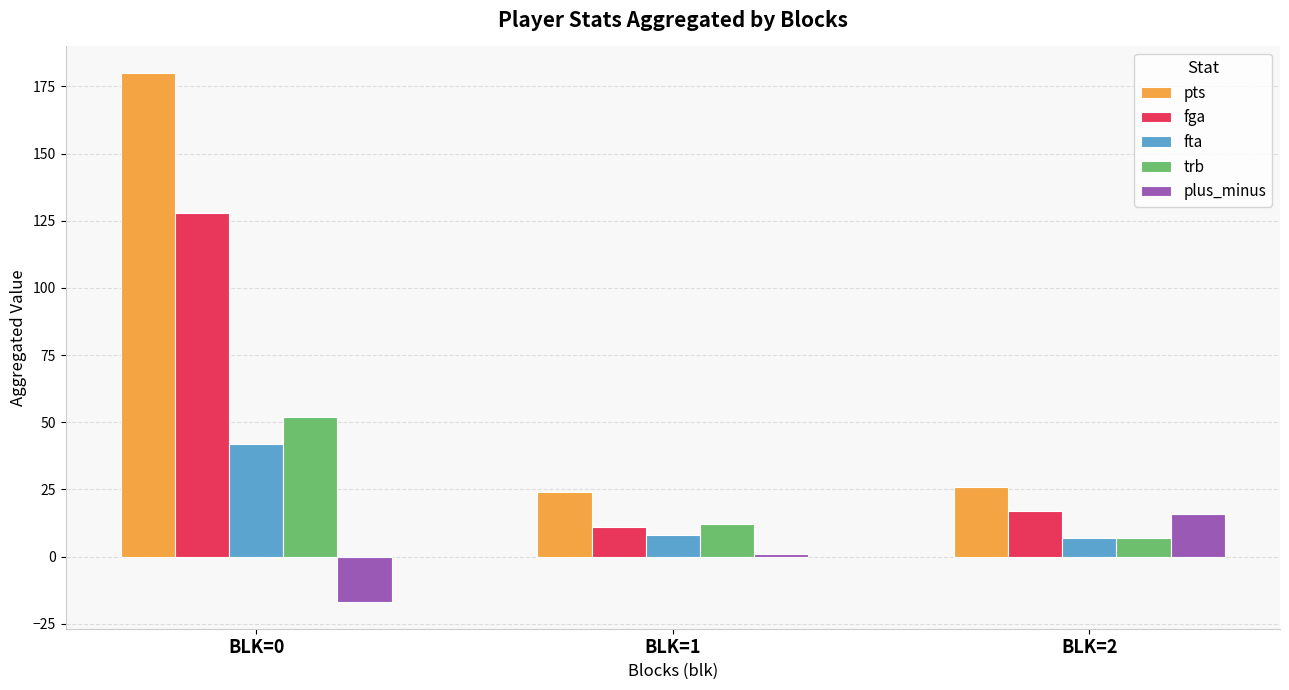

At BLK=0, list the series in order from largest to smallest.

pts, fga, trb, fta, plus_minus